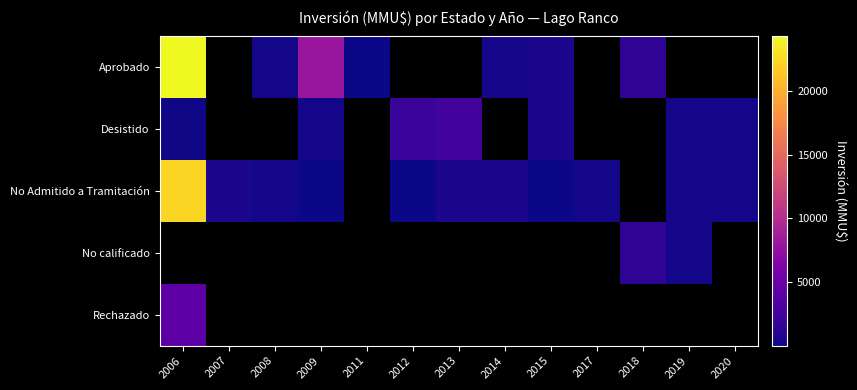

What is the lowest value of the Desistido series?

200.0